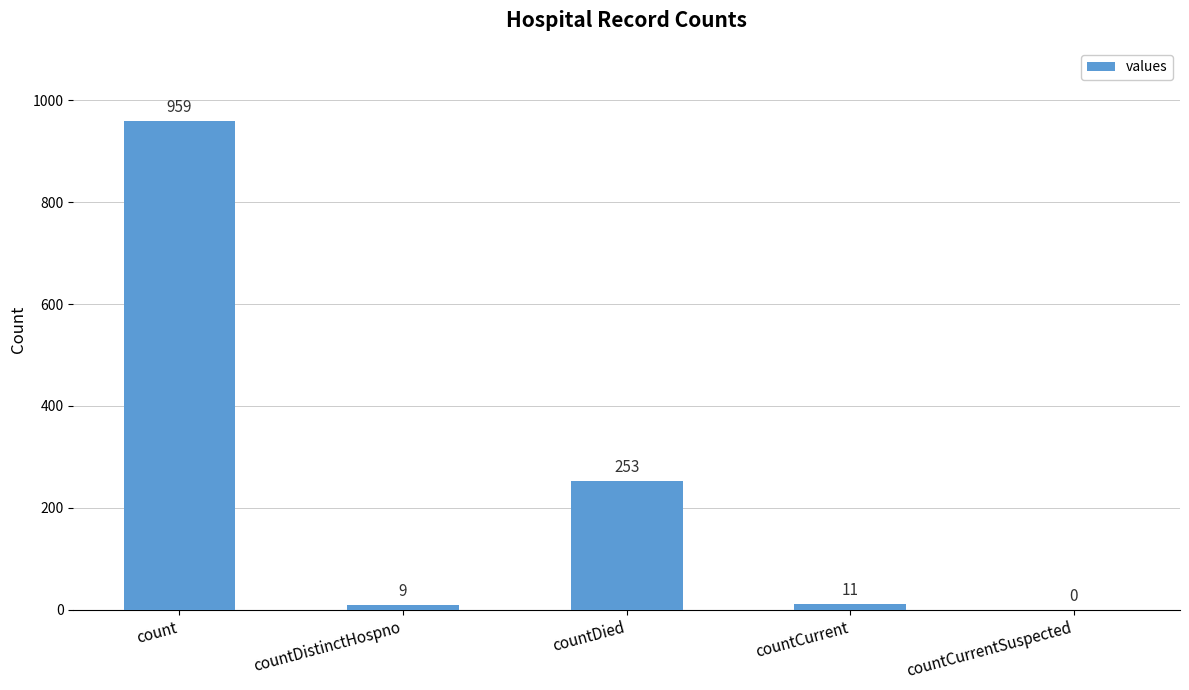

Where does the data first go above 11?

count